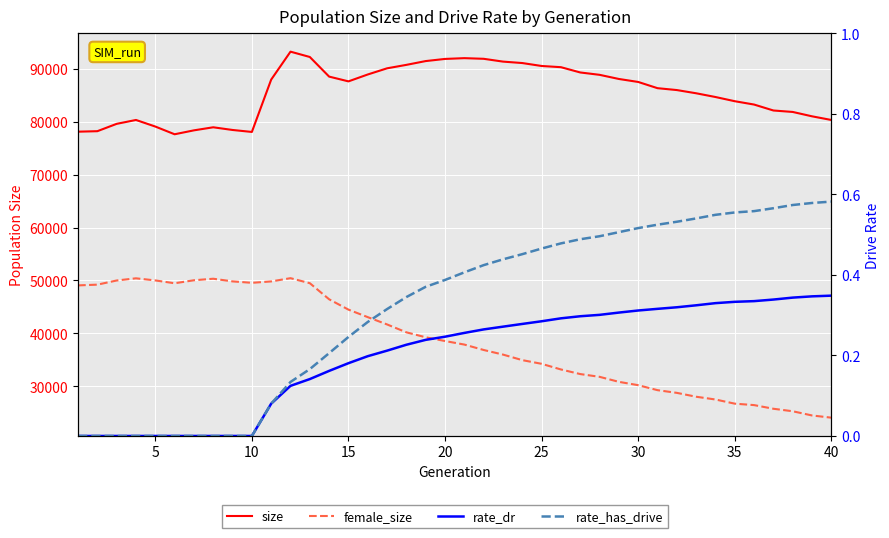

At 20, list the series in order from smallest to largest.

rate_dr, rate_has_drive, female_size, size